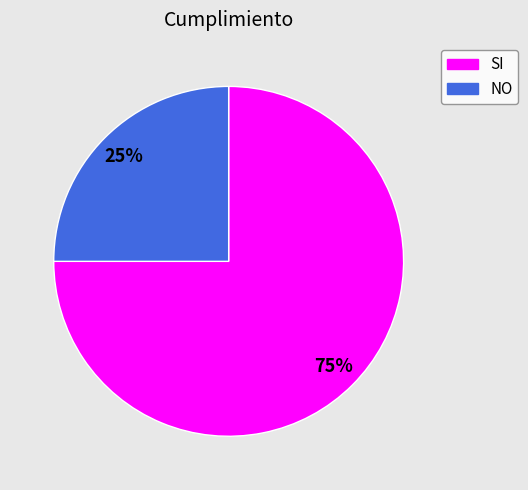

Approximately how many times larger is the value at SI compared to NO?

3.0